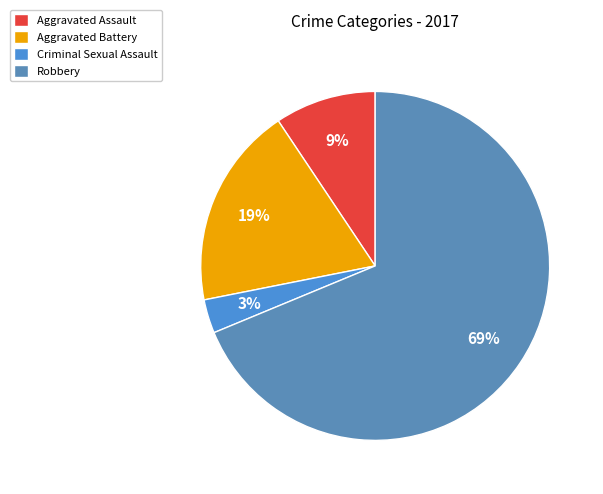

Which category has the biggest portion of the pie?

Robbery